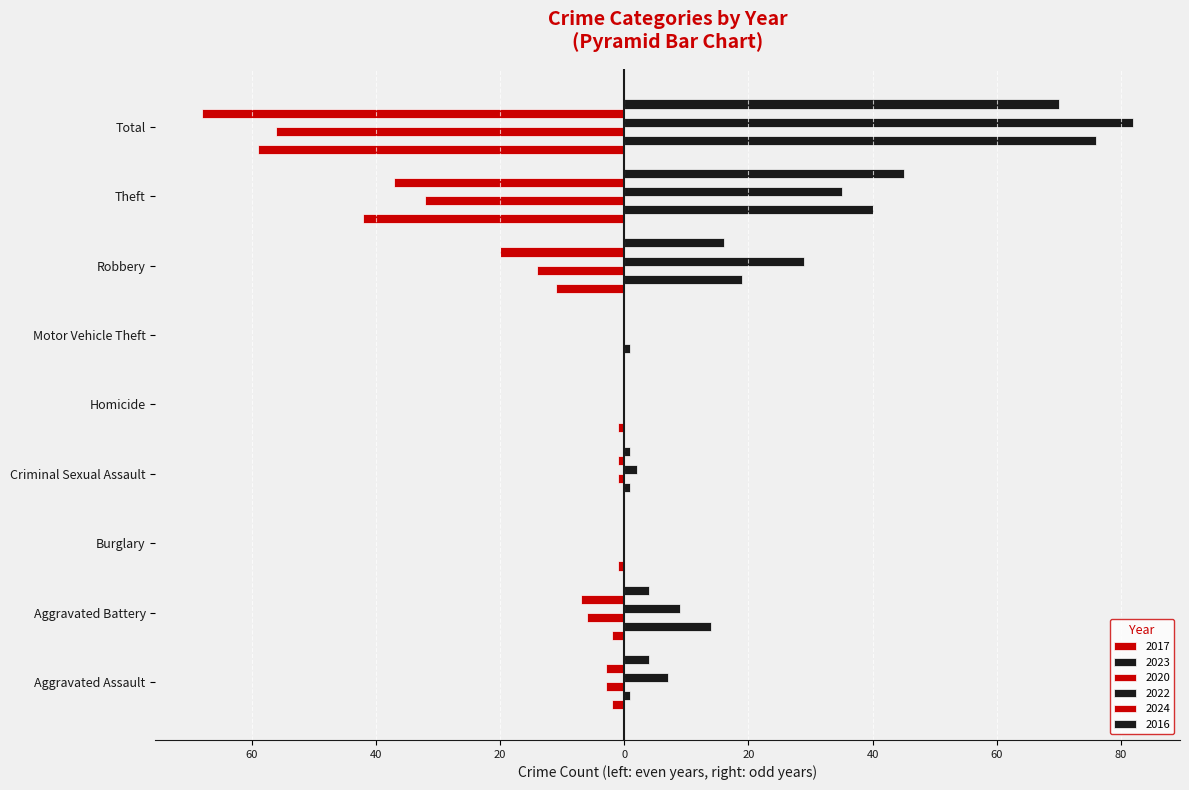

Which category has the lowest value in the 2023 series?

Burglary